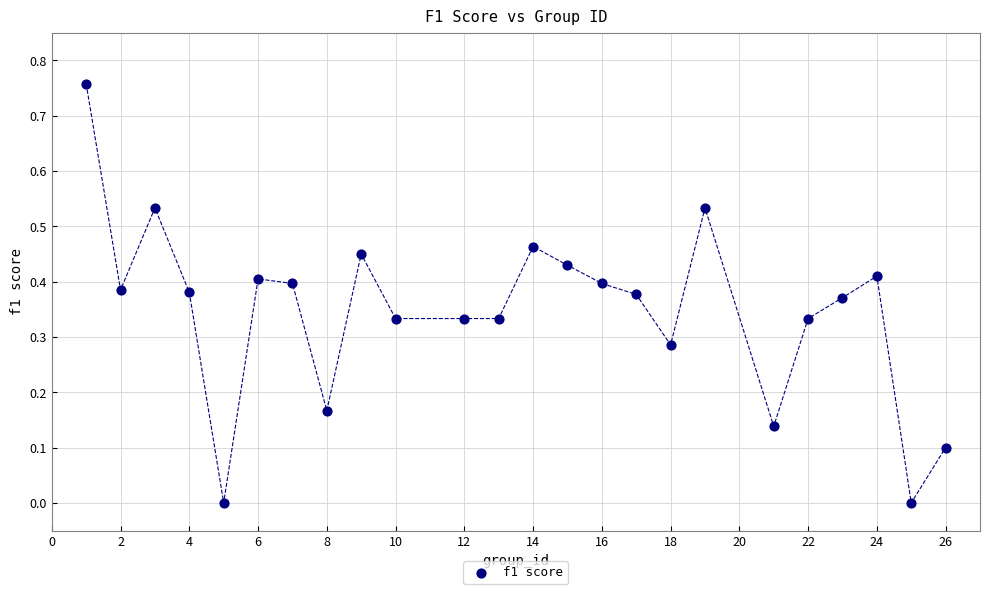

What is the range of X values (max minus min)?

25.0